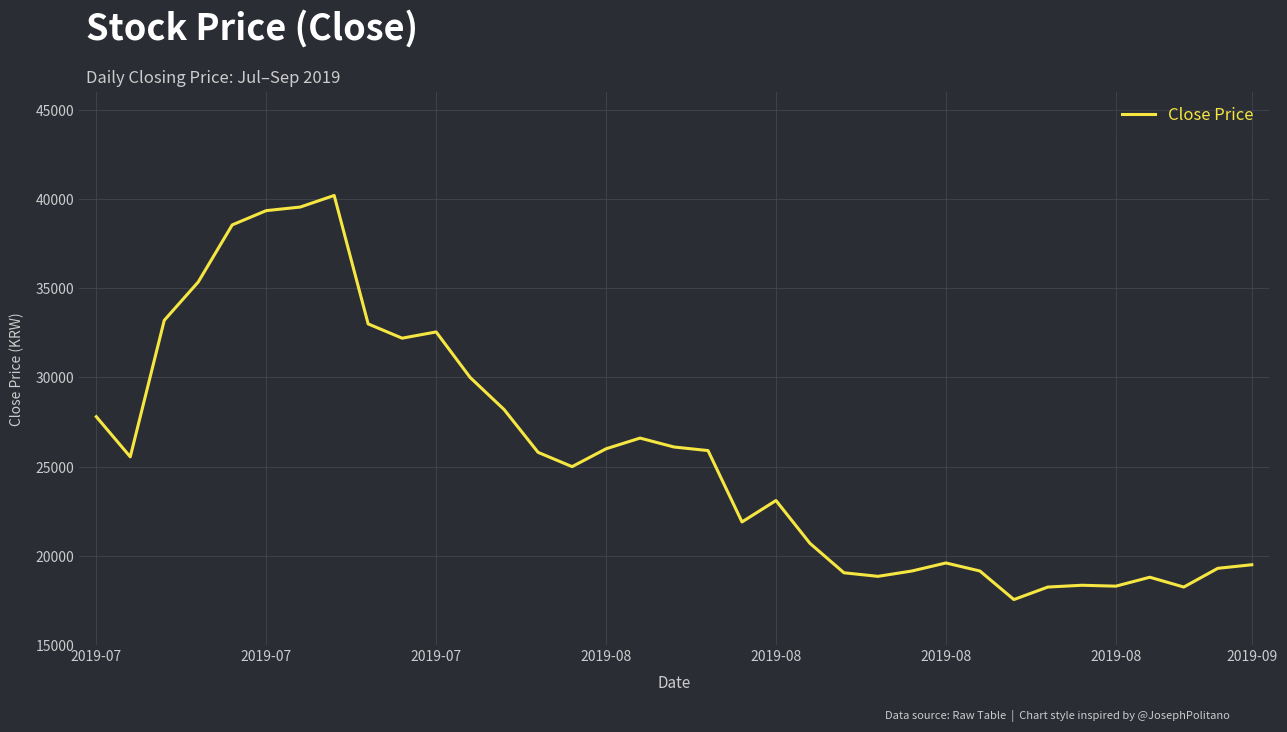

What is the minimum value shown in the chart?

17550